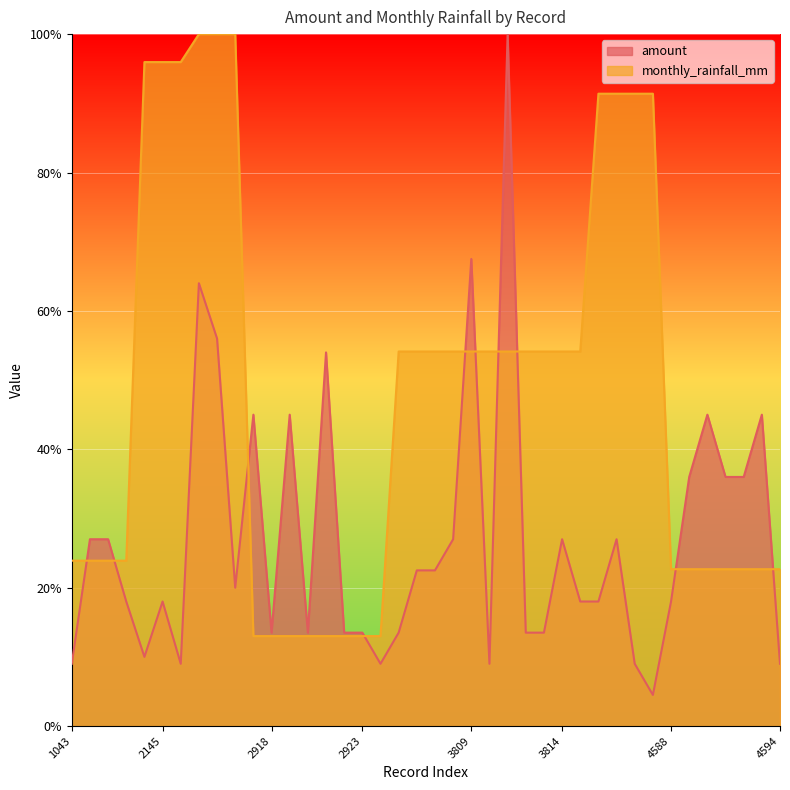

What value does the monthly_rainfall_mm series have at 2923?

13.0